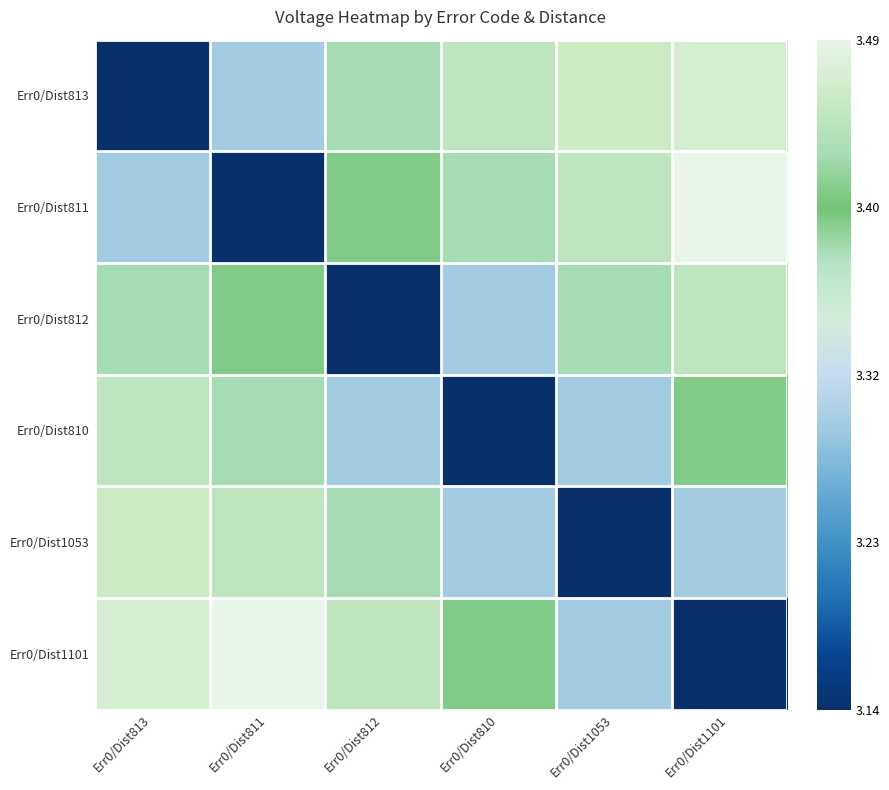

Which category has the lowest value across all series?

Err0/Dist813